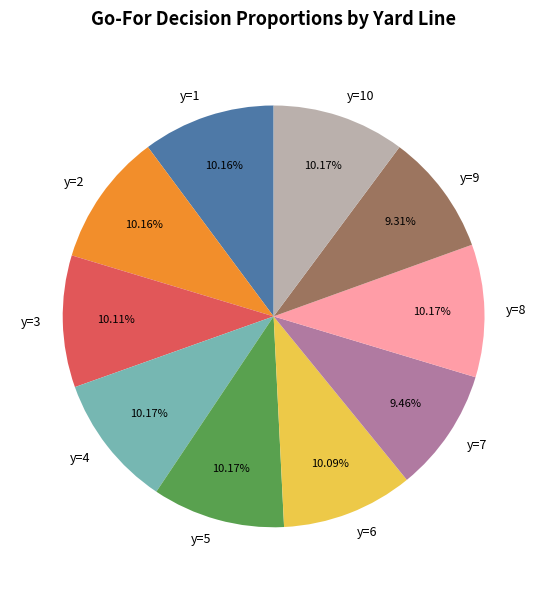

How many segments does this pie chart have?

10